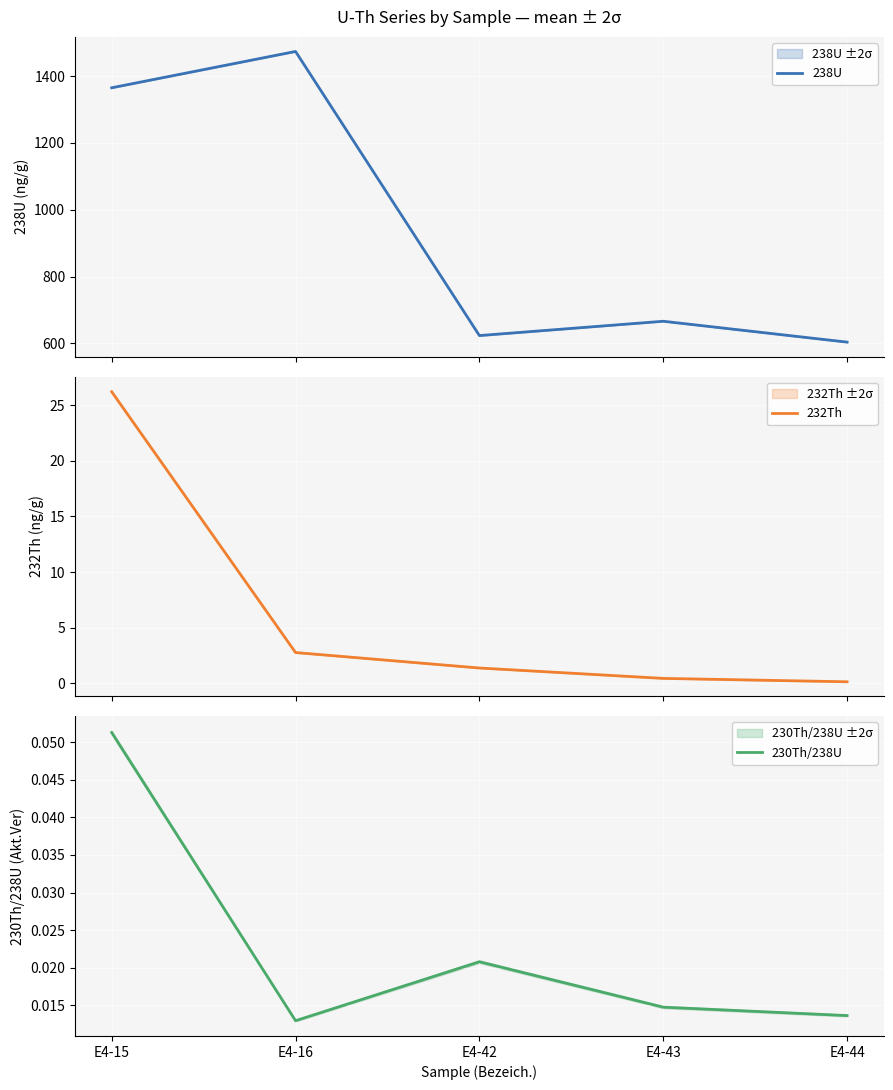

Rank the series at E4-16 from highest to lowest value.

238U, 232Th, 230Th/238U